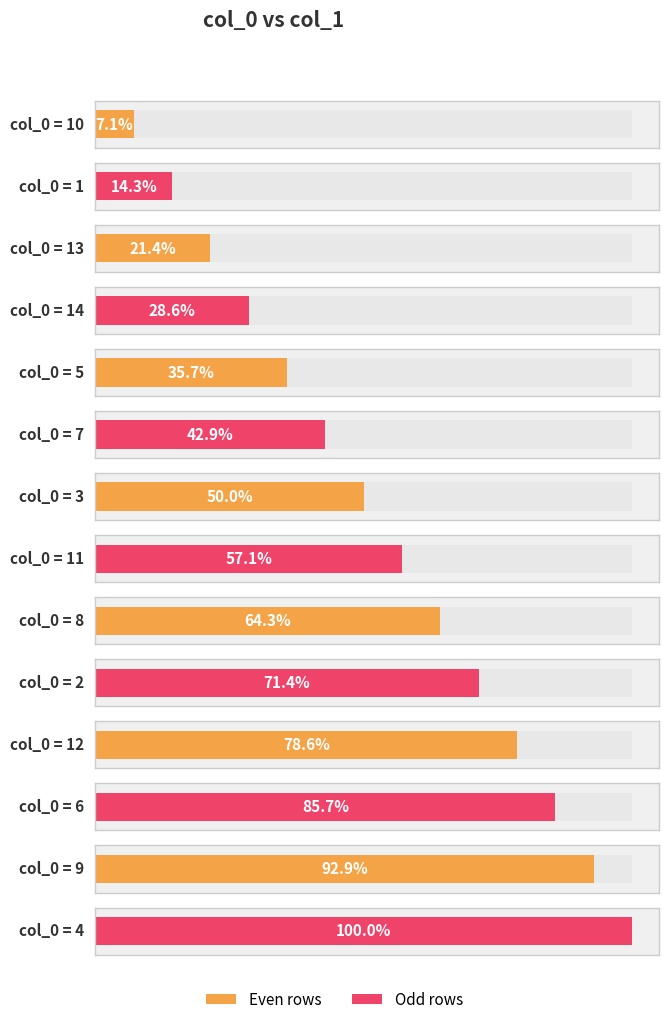

Is it true that the value at 6 is 12?

True